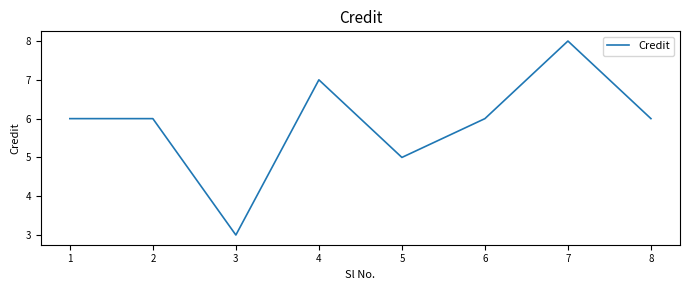

The chart shows a value of 6 at 2. True or false?

True